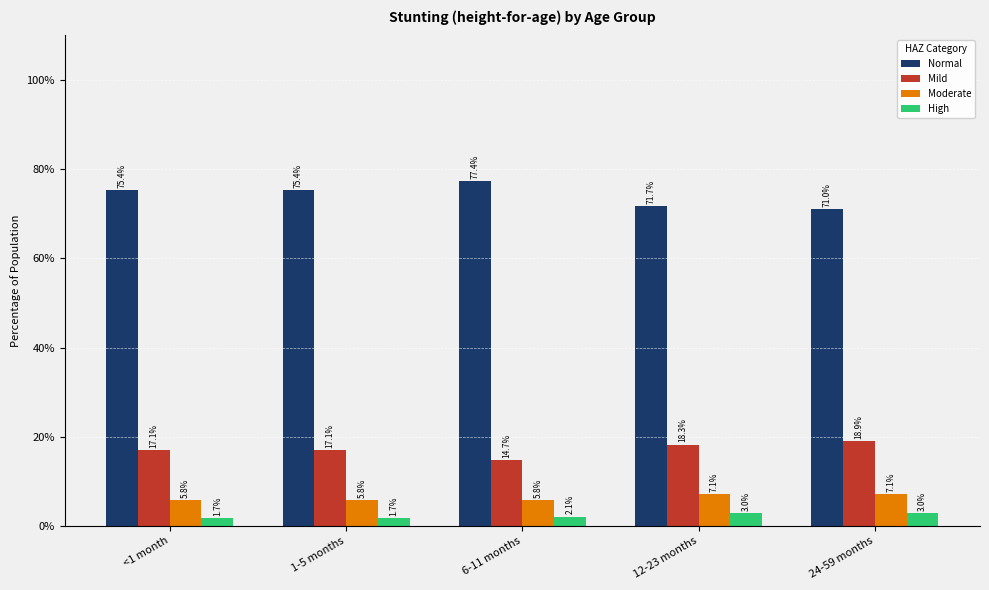

What are all the series names shown in the legend?

Normal, Mild, Moderate, High